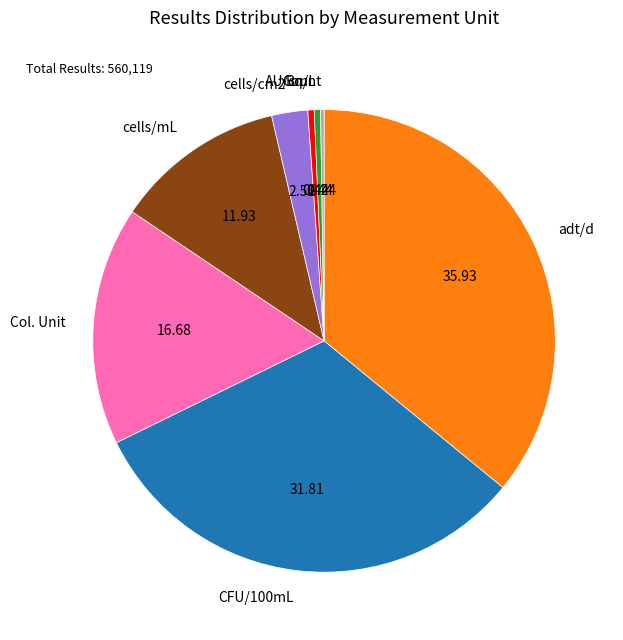

Is the sum of Col. Unit and CFU/100mL greater than half?

No